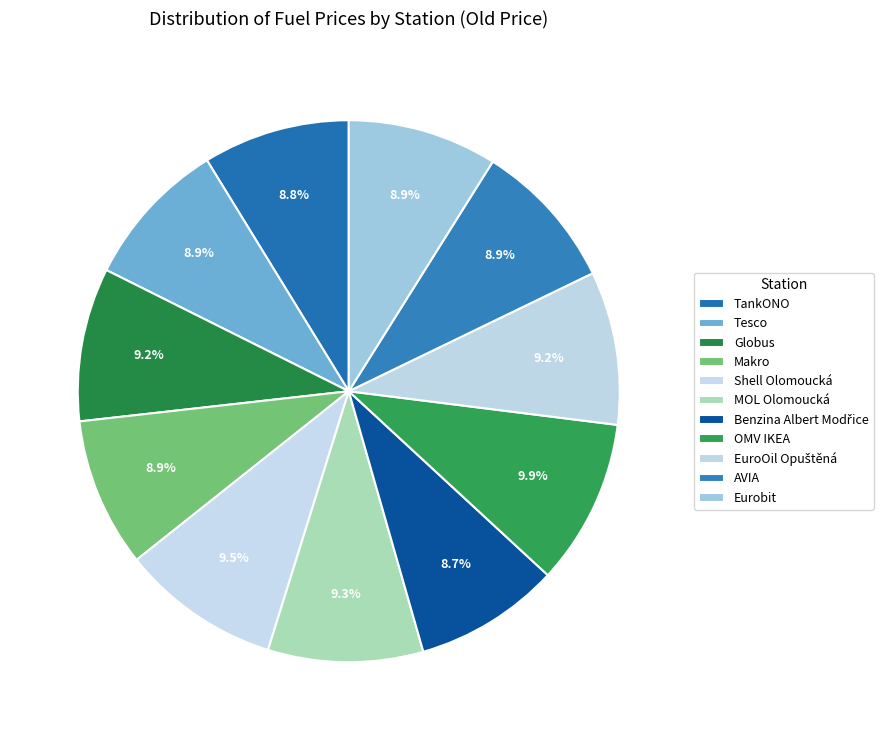

How many slices are in this pie chart?

11